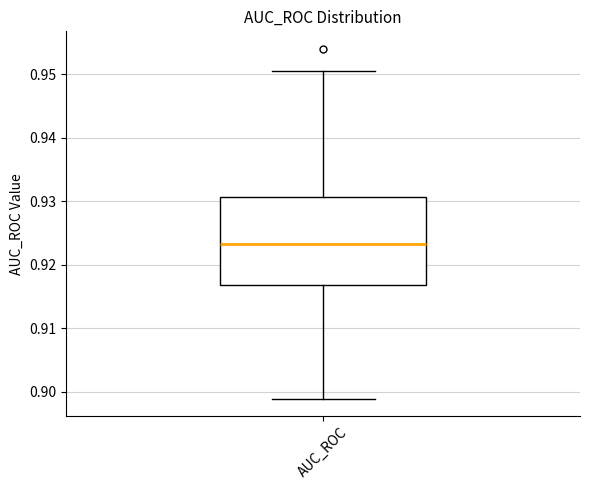

Where does the median line of the box for AUC_ROC sit on the y-axis? The values are not printed on the chart, so give them approximately, as read against the axis.

0.923